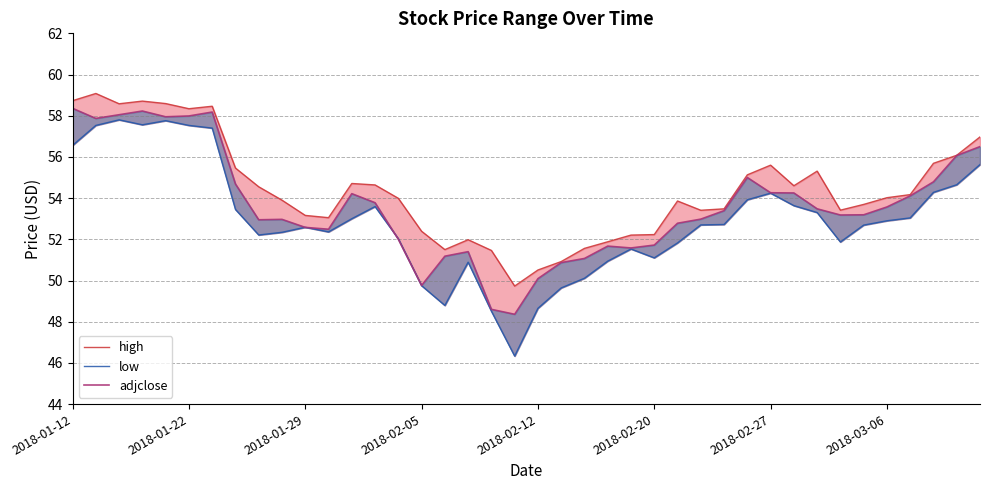

At 22, list the series in order from smallest to largest.

low, adjclose, high